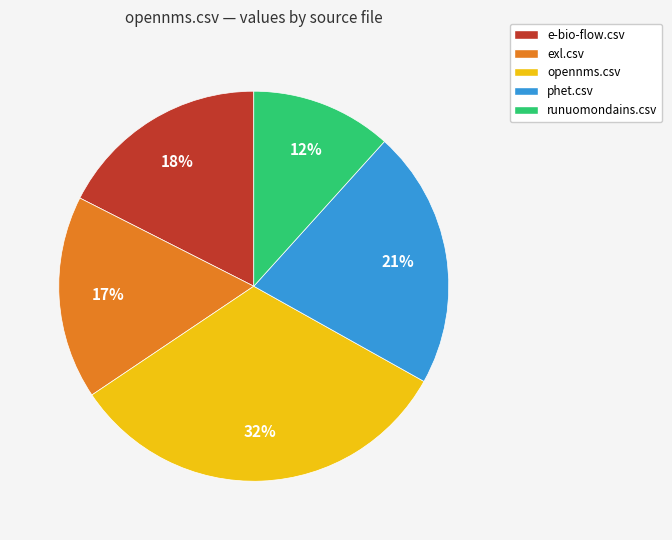

What is the largest slice in the pie chart?

opennms.csv